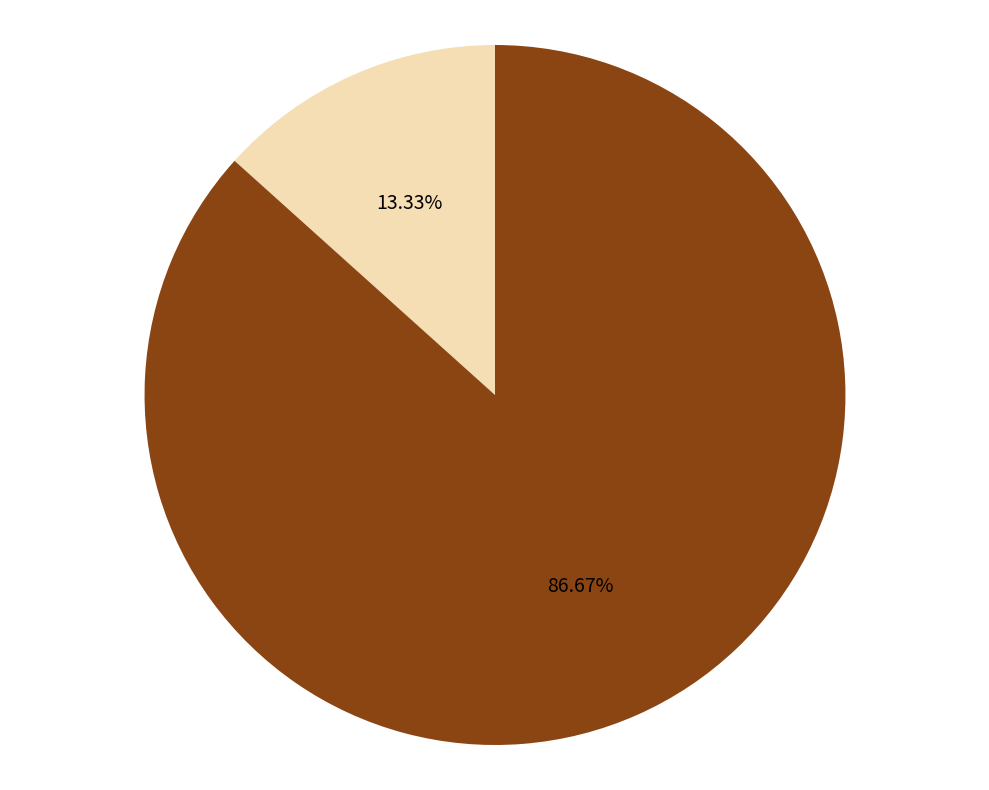

Rank the categories by value from highest to lowest.

Truck 1, Truck 0